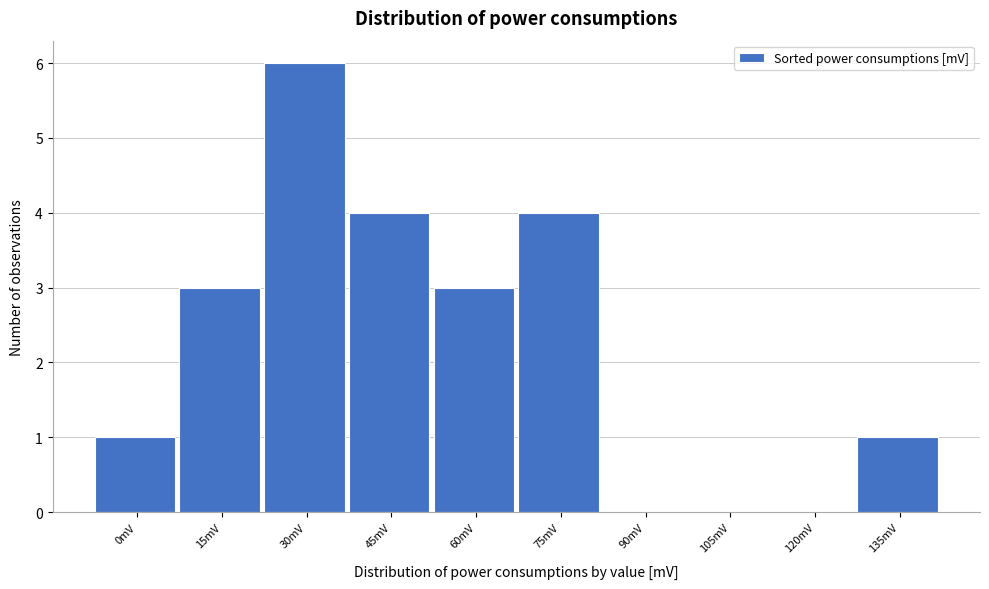

Reading left to right, transcribe all the data shown in this chart.

0mV=1	15mV=3	30mV=6	45mV=4	60mV=3	75mV=4	90mV=0	105mV=0	120mV=0	135mV=1